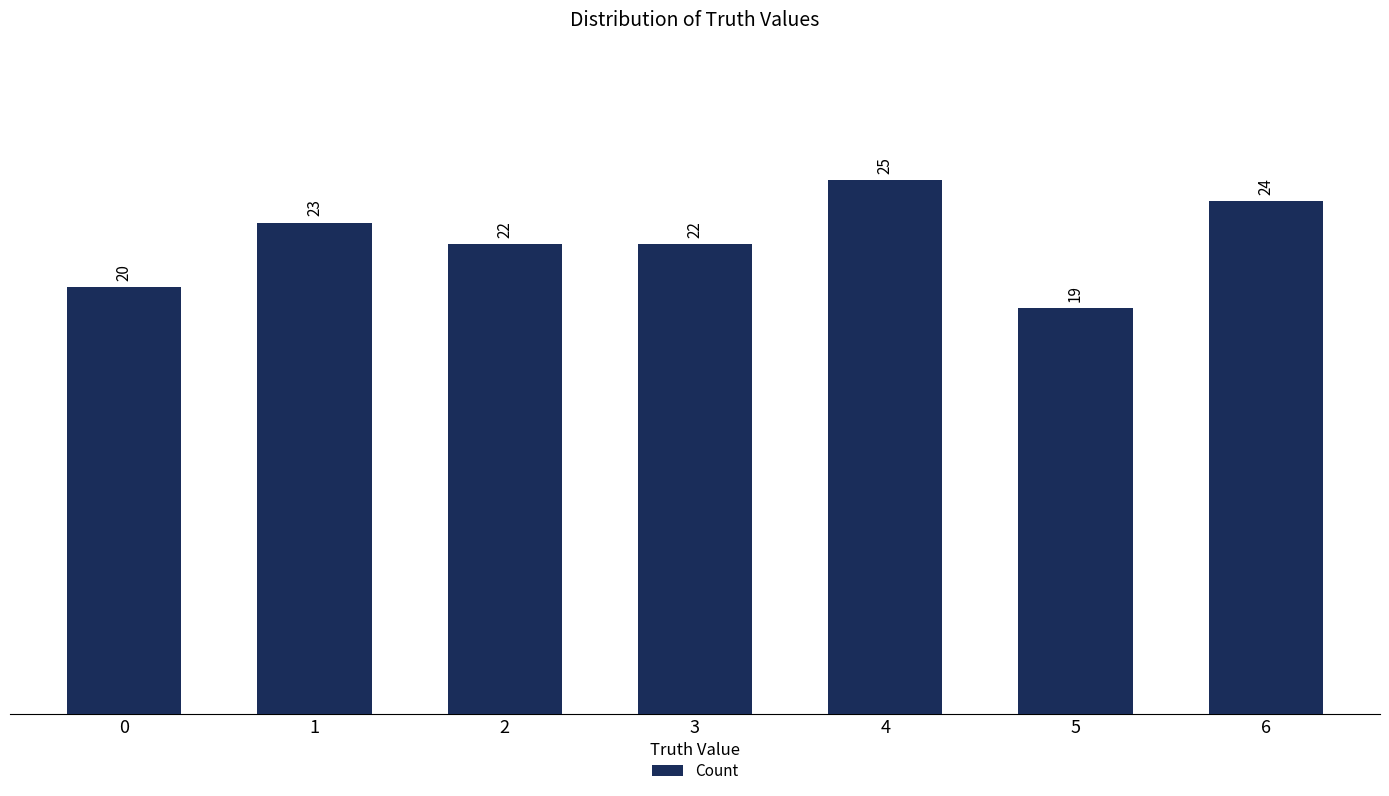

What is the value of the 1st bar from the left?

20